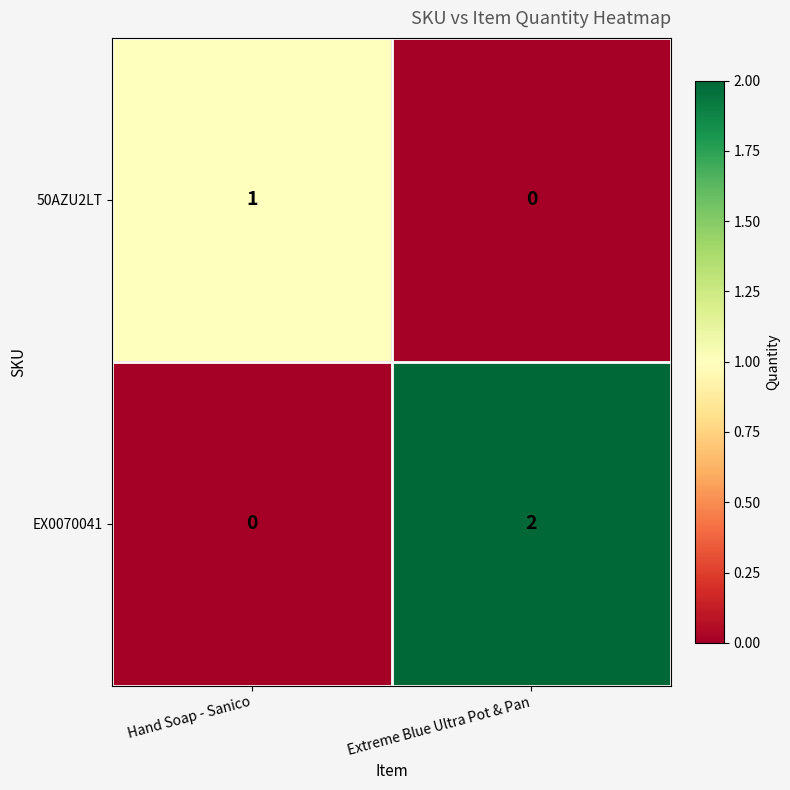

List the labels in order of EX0070041 value, smallest first.

Hand Soap - Sanico, Extreme Blue Ultra Pot & Pan